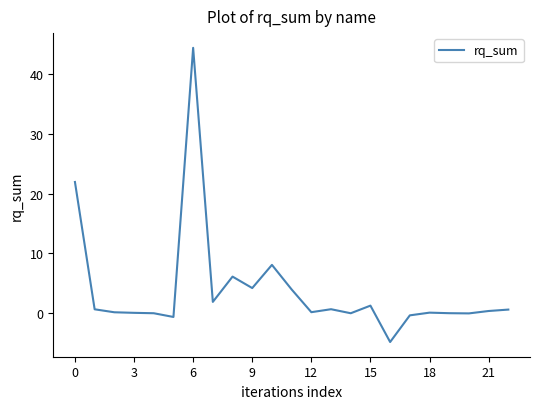

What is the difference between the maximum and minimum values?

49.1